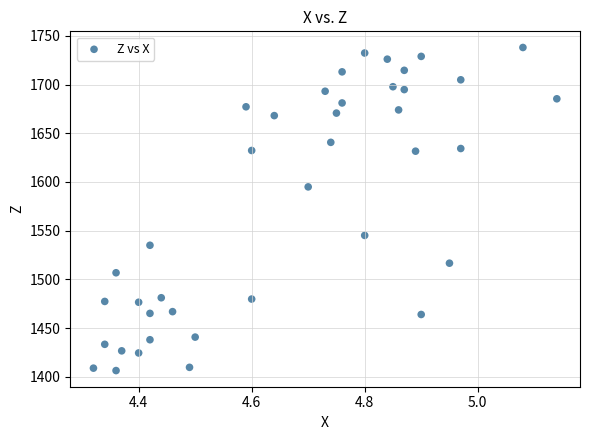

What is the range of X values (max minus min)?

0.8